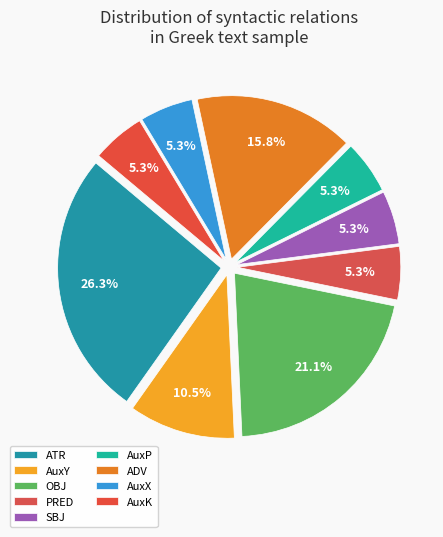

Is it true that AuxY is 11% of the pie?

True